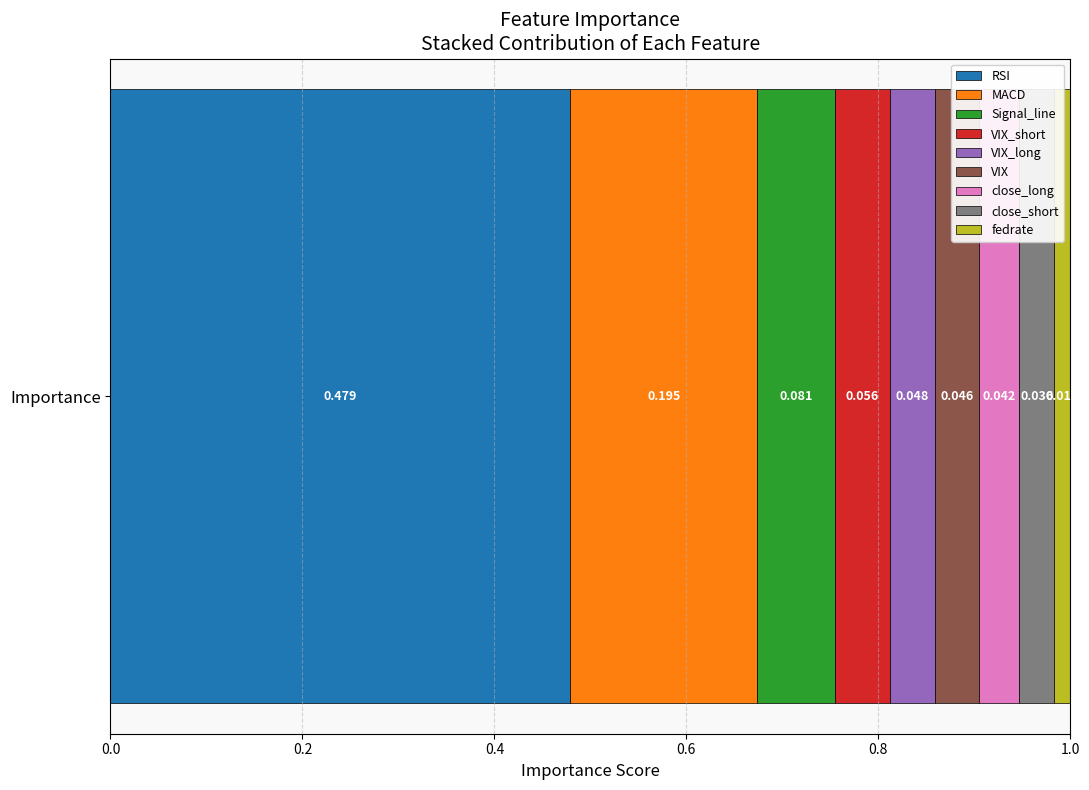

What are all the series names shown in the legend?

RSI, MACD, Signal_line, VIX_short, VIX_long, VIX, close_long, close_short, fedrate